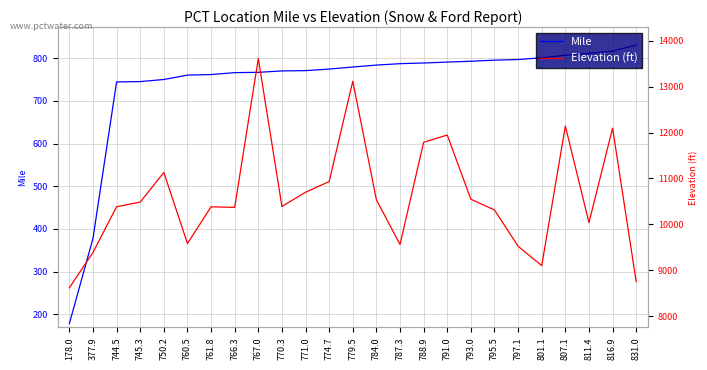

Between 801.1 and 767.0, which is larger?

801.1